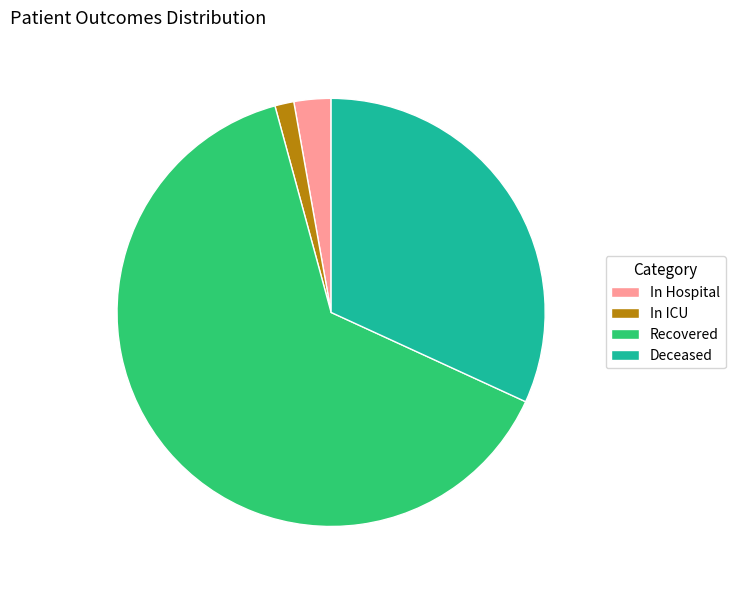

Is there a majority slice in this chart?

Yes